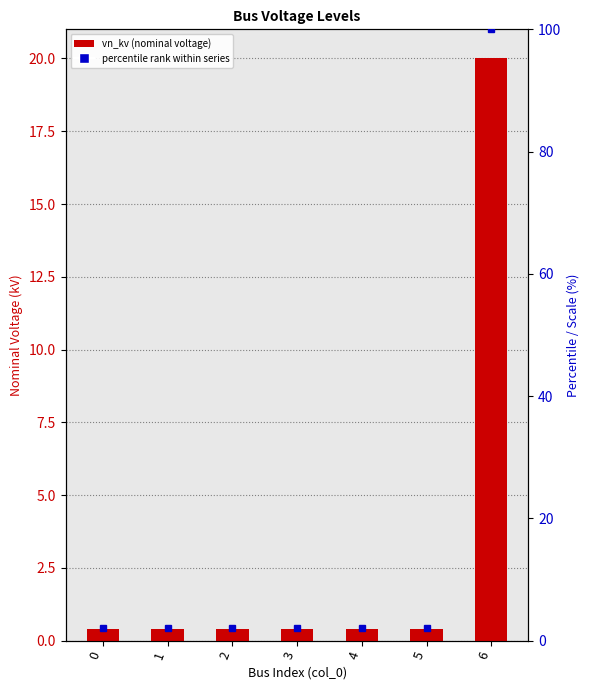

What is the value of the 6th bar from the left?

0.4